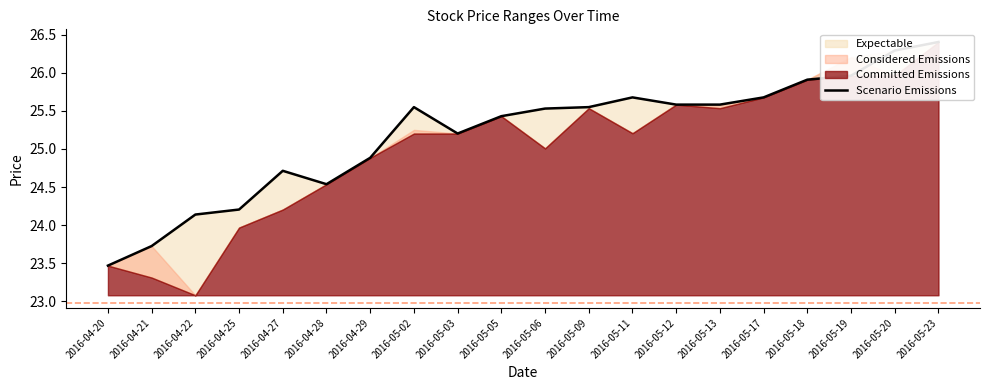

What is the sum of the values at 2016-04-28 and 2016-05-13?

50.1